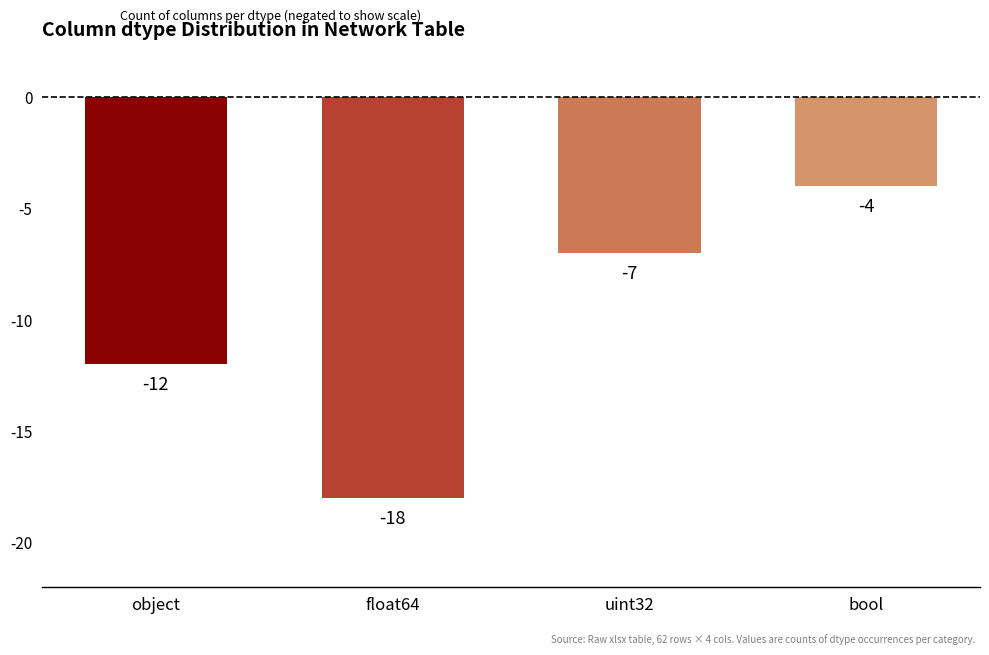

How many series are shown in this chart?

1